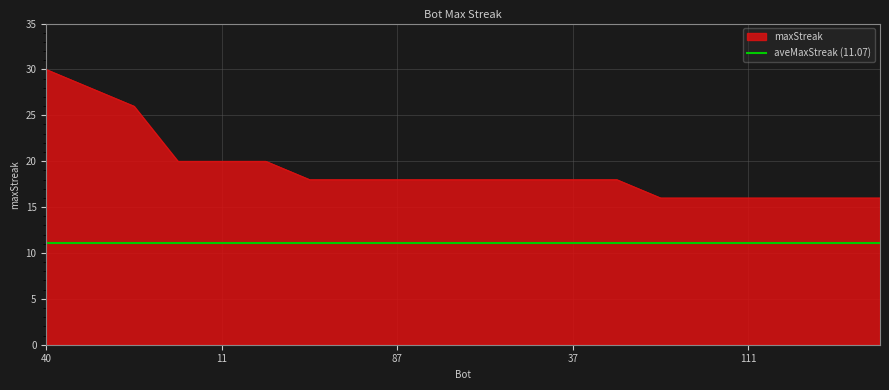

How many data points are less than 18?

6